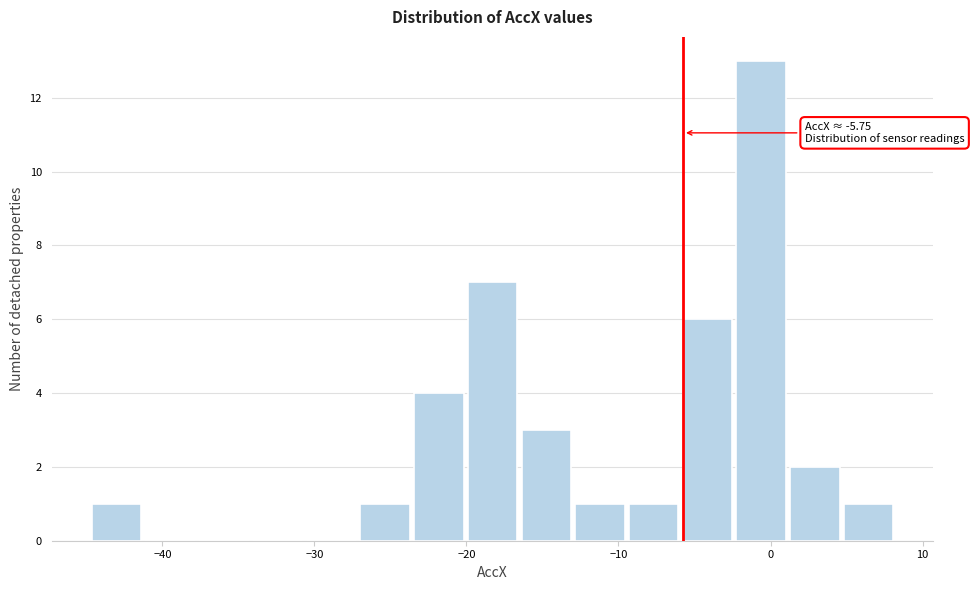

Around what value on the x-axis is the tallest bar? Give the approximate position of its centre, as read against the axis.

-1